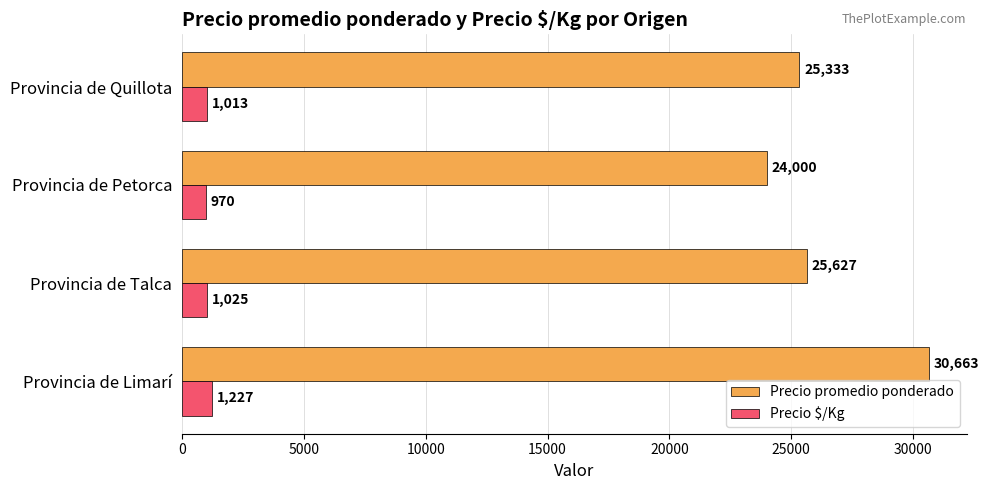

Which series has the largest range (max minus min)?

Precio promedio ponderado